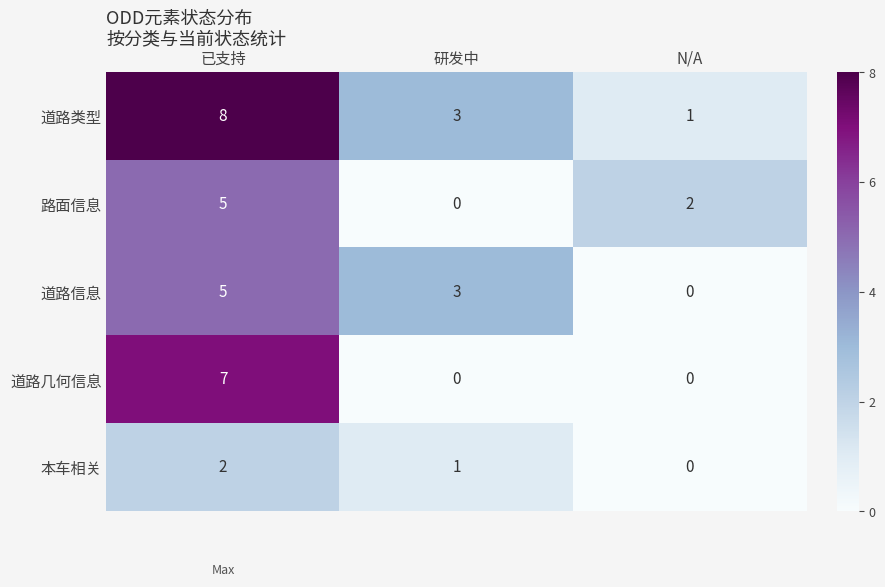

What is the sum of the 本车相关 values at 研发中 and 已支持?

3